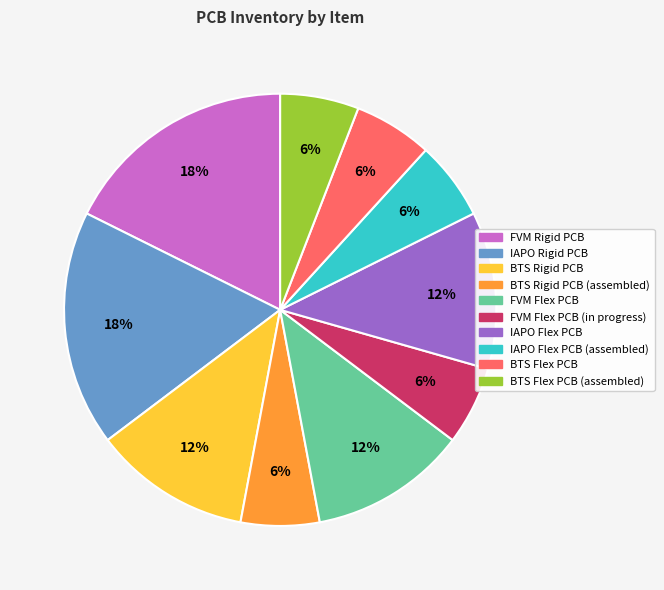

Does any single category account for the majority?

No